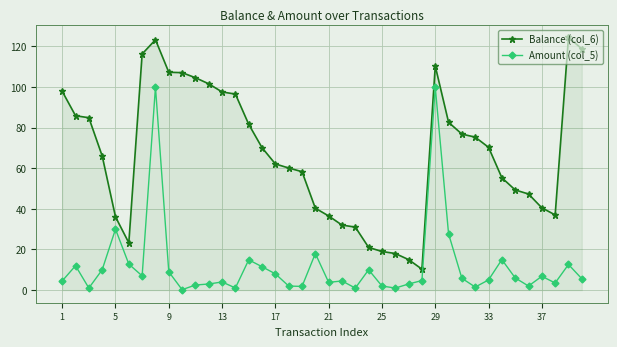

How many categories are shown in the chart?

40